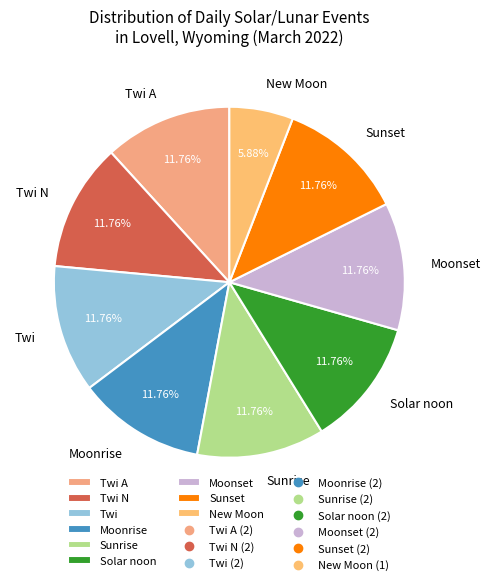

How many slices are in this pie chart?

9